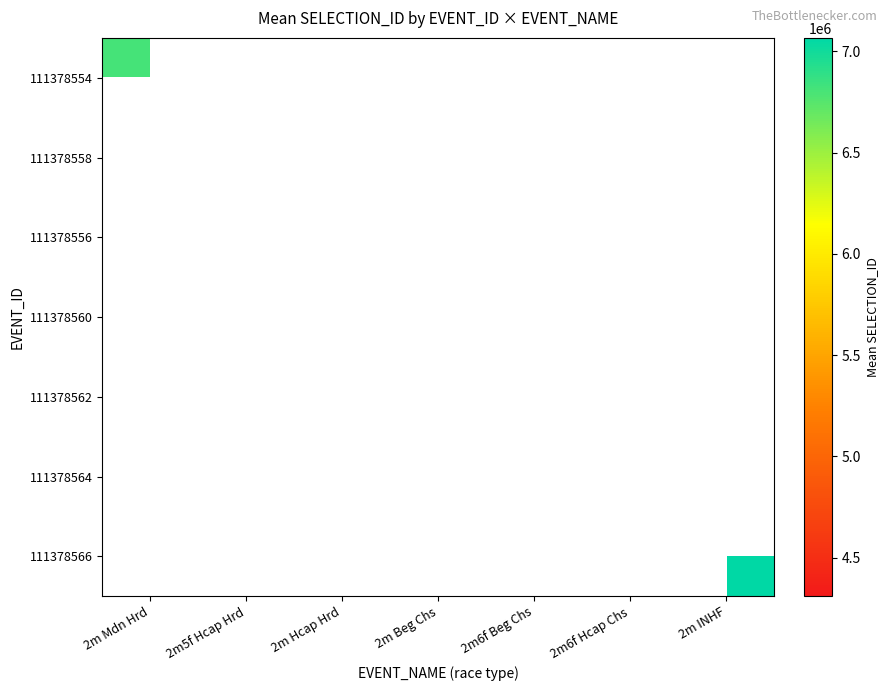

True or false: 111378558 has a value of 8739781.0 at 2m5f Hcap Hrd.

False